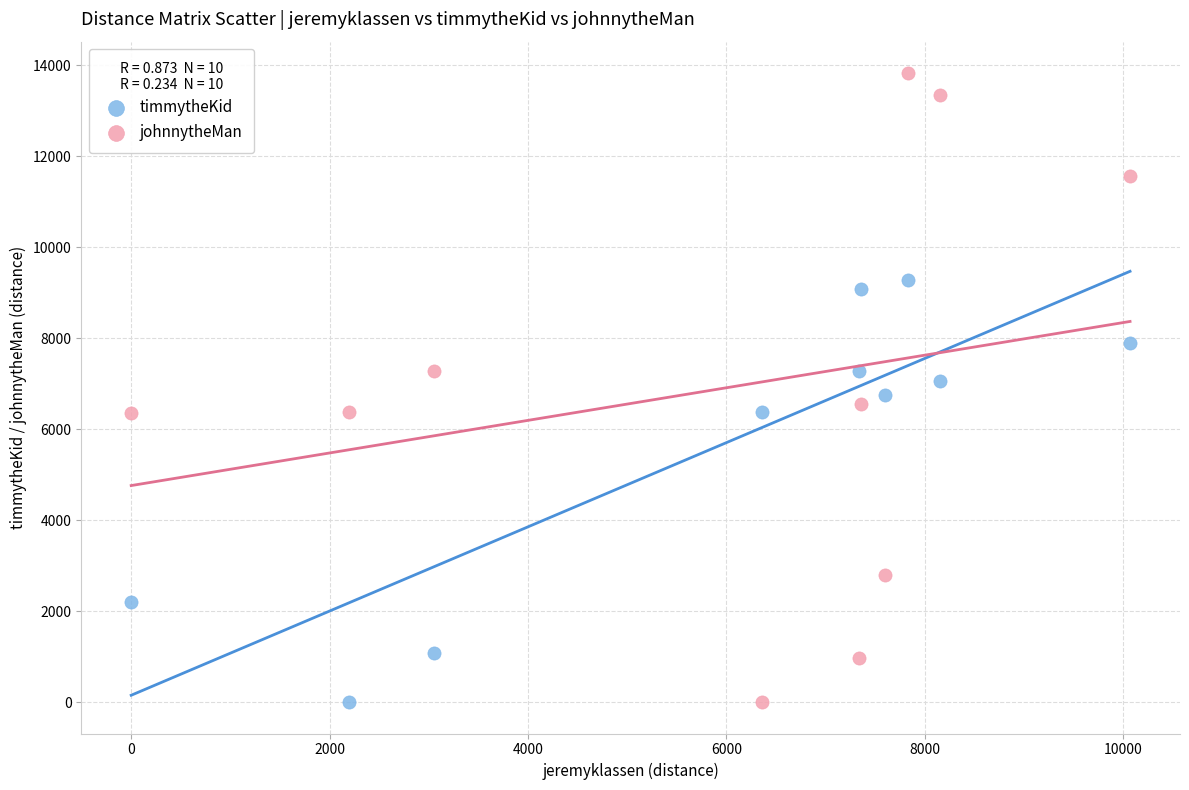

Which series has the widest spread of Y values?

johnnytheMan